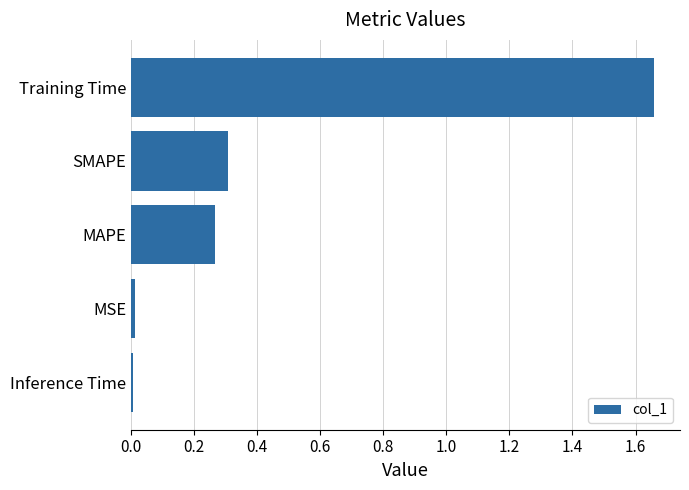

What is the label of the 1st bar from the top?

Training Time